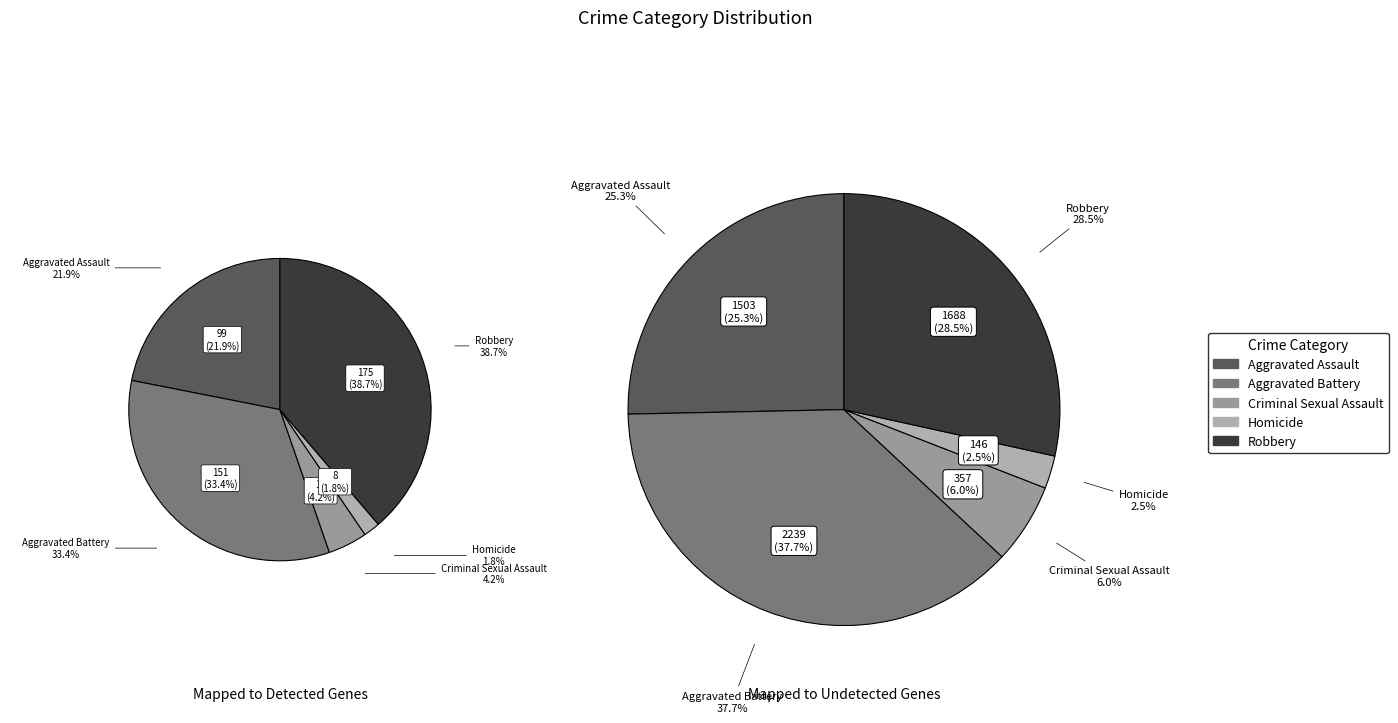

True or false: Criminal Sexual Assault accounts for 12% of the total.

False